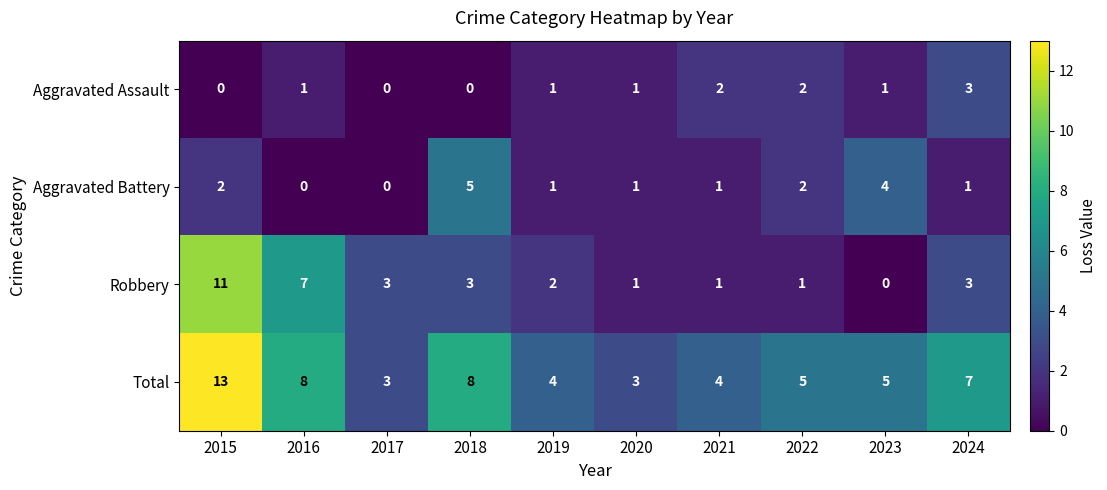

What is the difference between the Total values at 2024 and 2021?

3